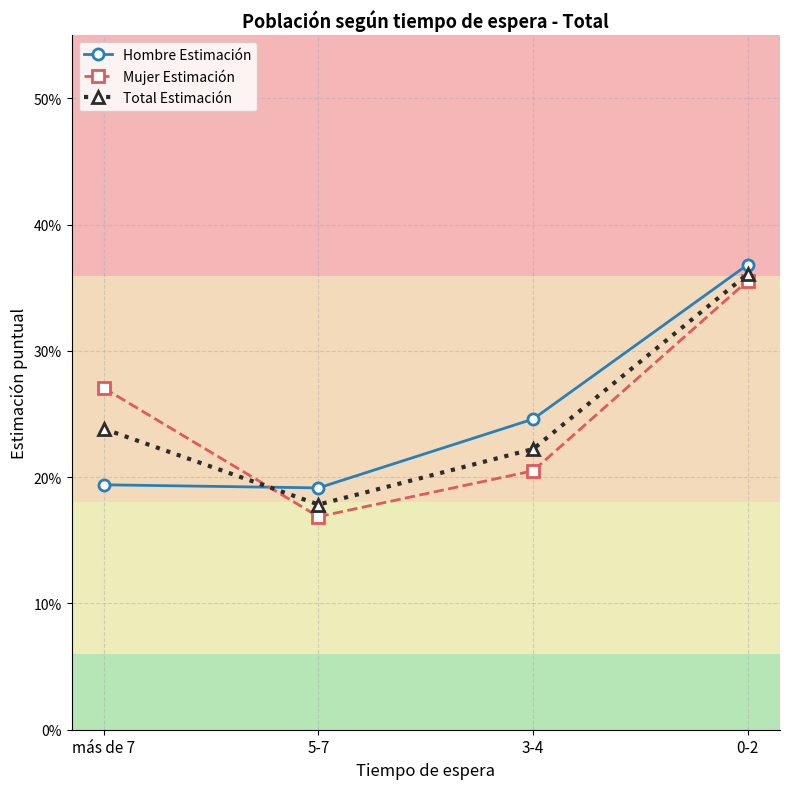

The Hombre Estimación series shows 0.1 at 3-4. True or false?

False